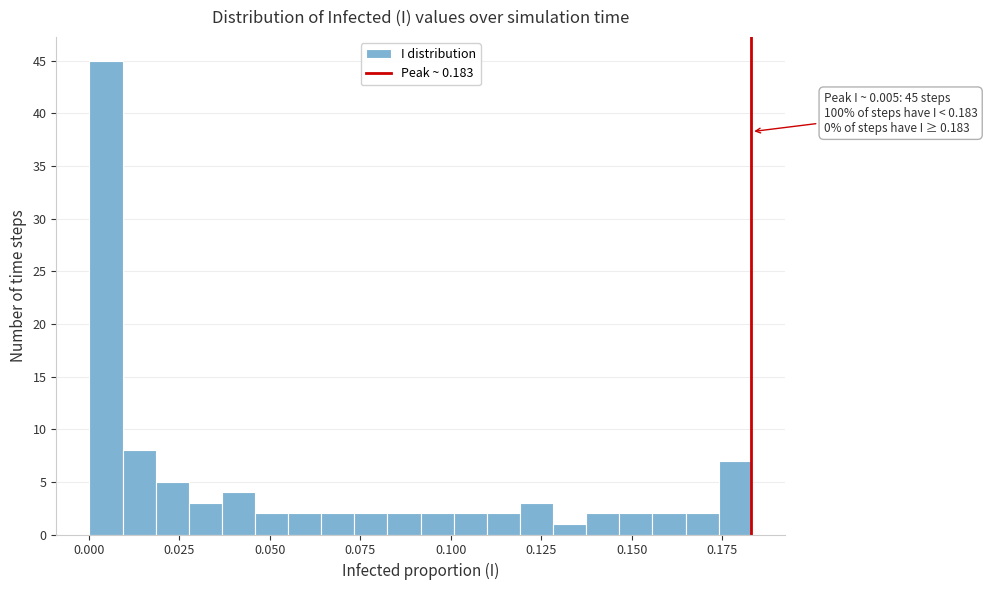

Read against the x-axis, roughly where is the centre of the tallest bar?

0.005